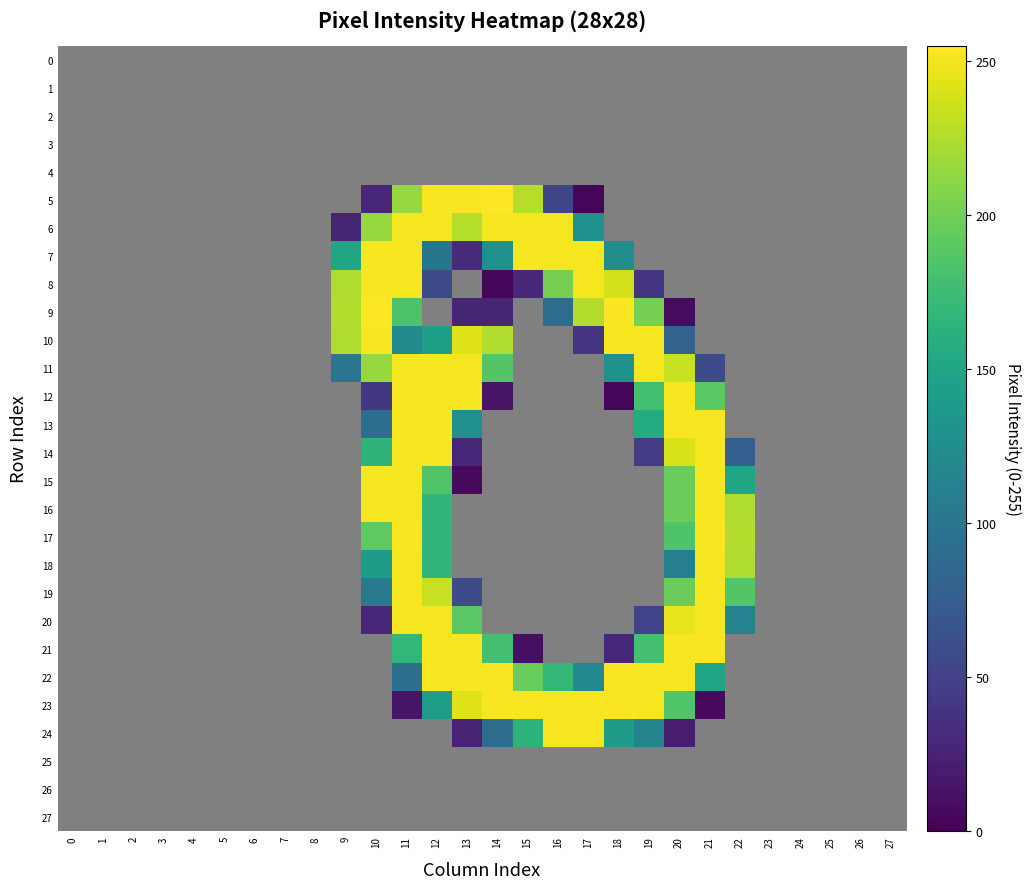

Which series has the widest spread of values?

5